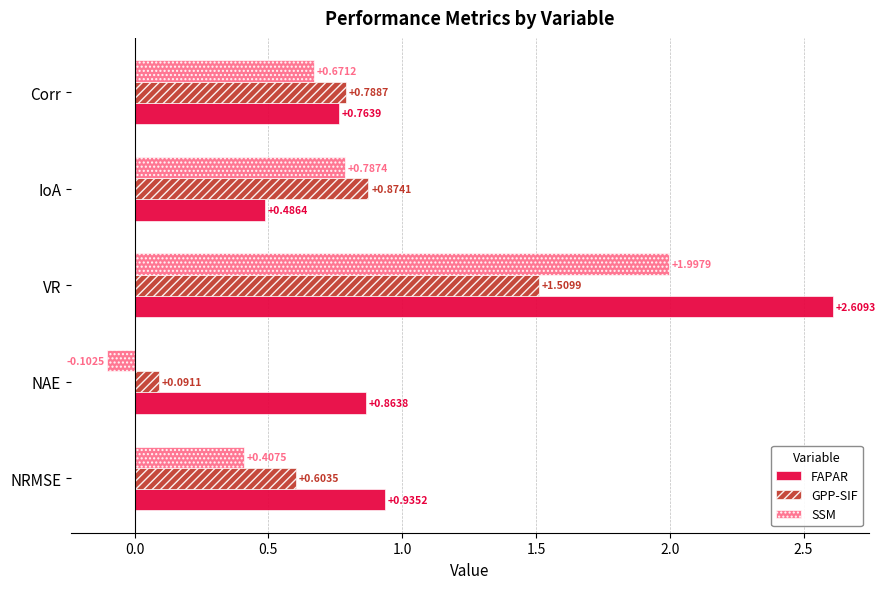

At which label is GPP-SIF closest to 0?

NAE